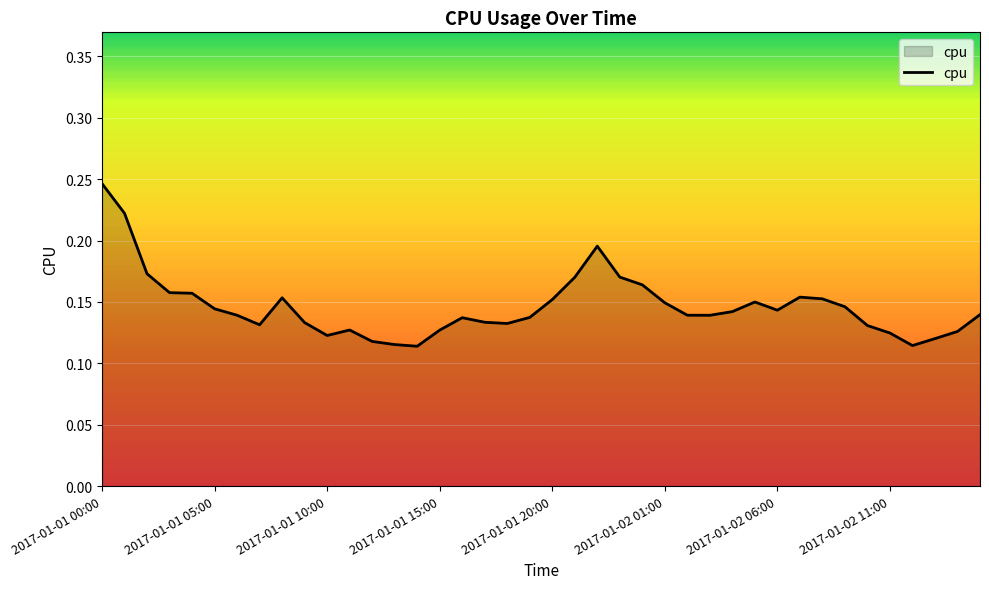

Count the values in the range 0 to 1.

40